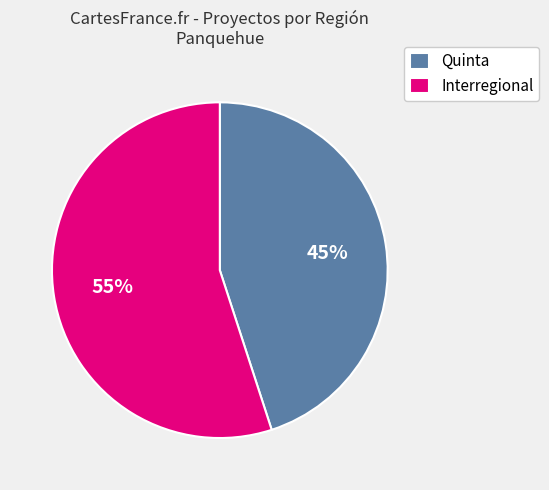

To the nearest percent, what is the average slice percentage?

50%